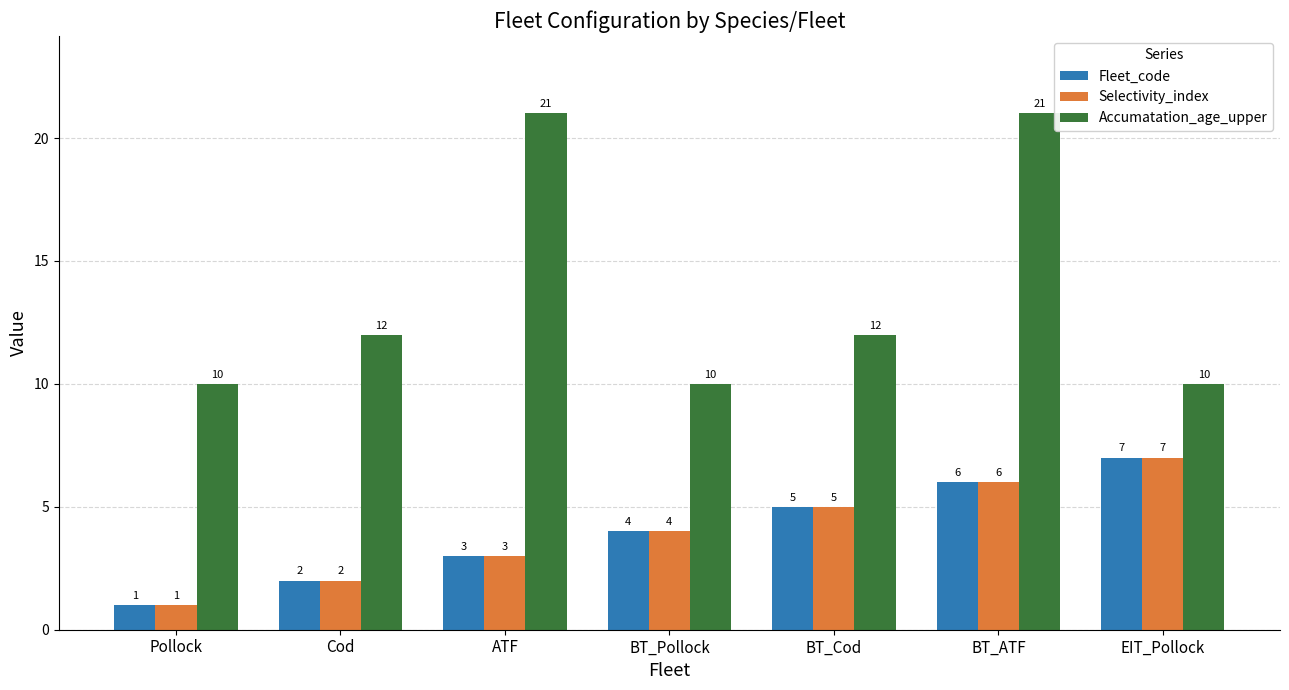

The Selectivity_index series shows 0 at Pollock. True or false?

False